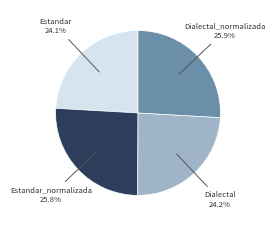

Count the number of slices in the pie.

4